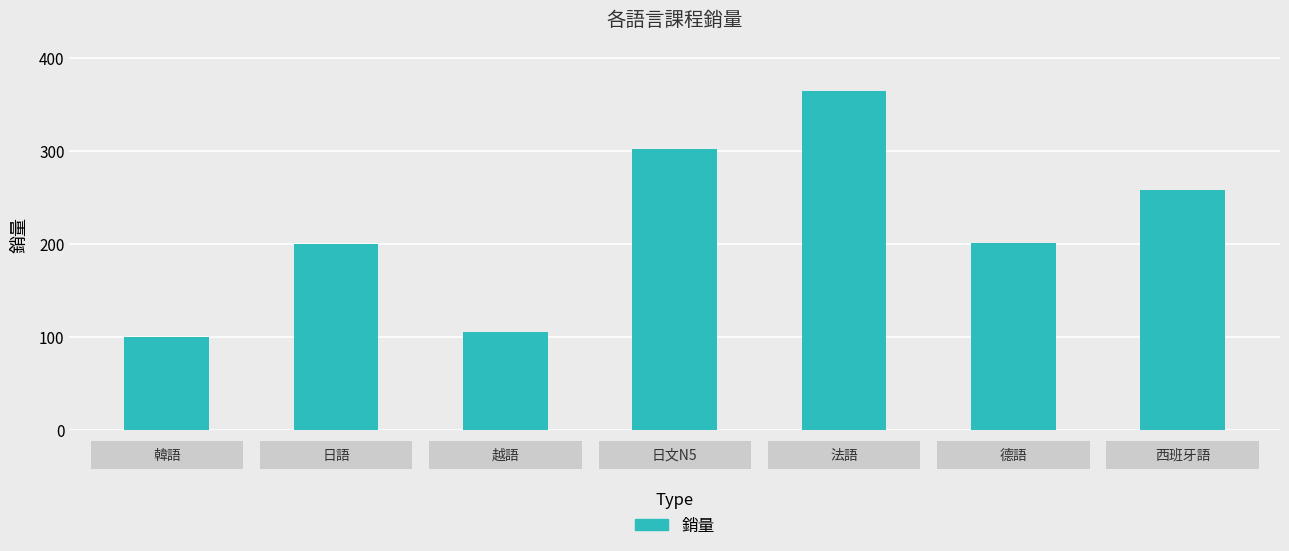

What is the sum of all values?

1531